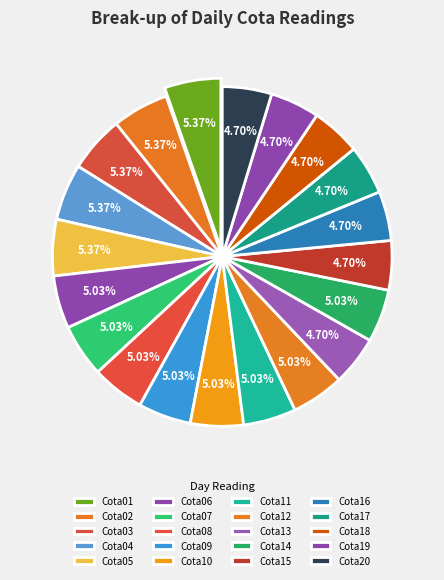

How many slices are in this pie chart?

20